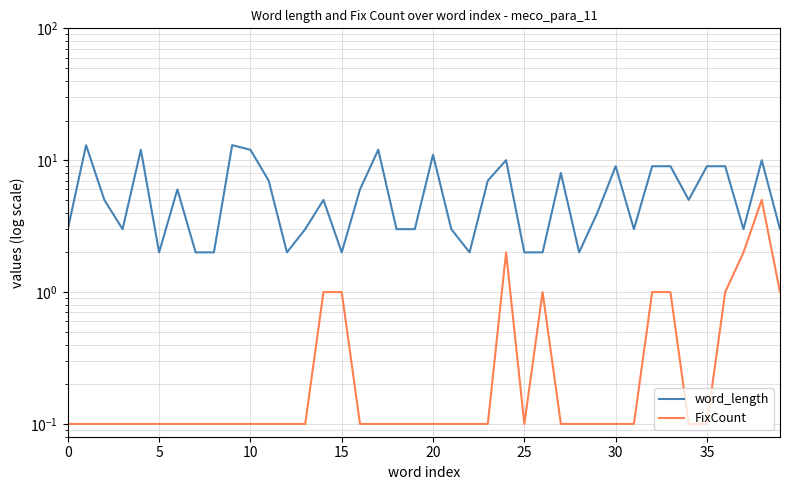

At which label does FixCount reach its peak?

38